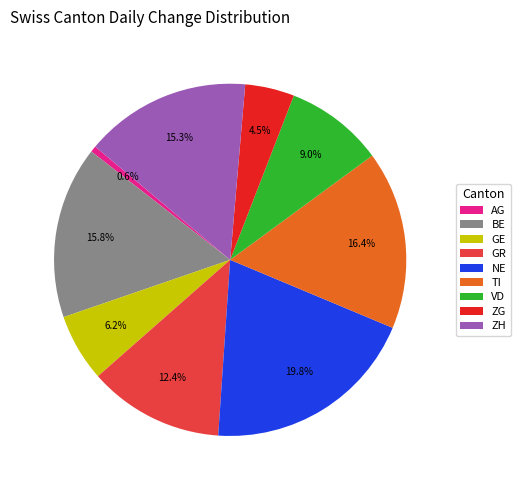

How much of the chart is everything except AG?

99.4%